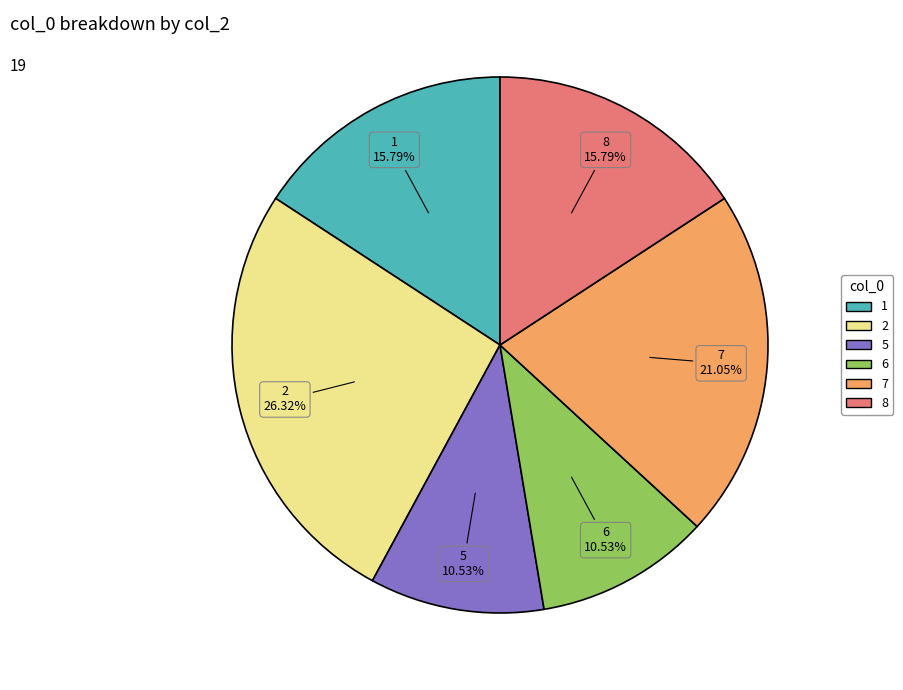

Between 7 and 1, which is larger?

7